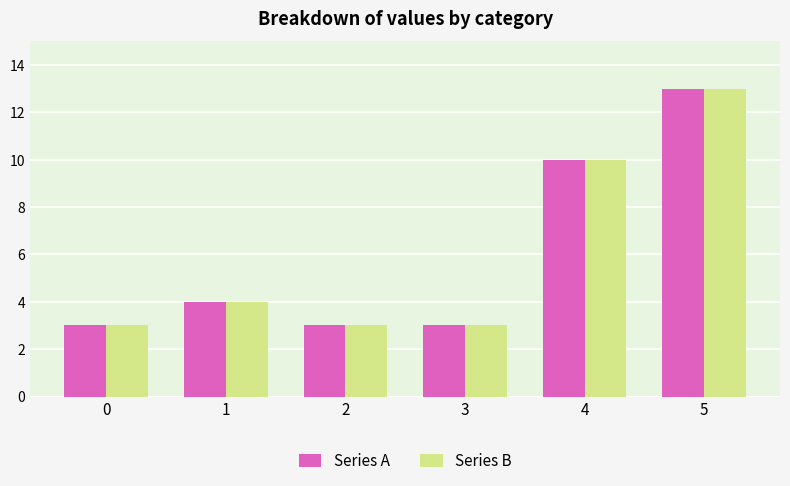

Is it true that Series B equals 10 at 4?

True